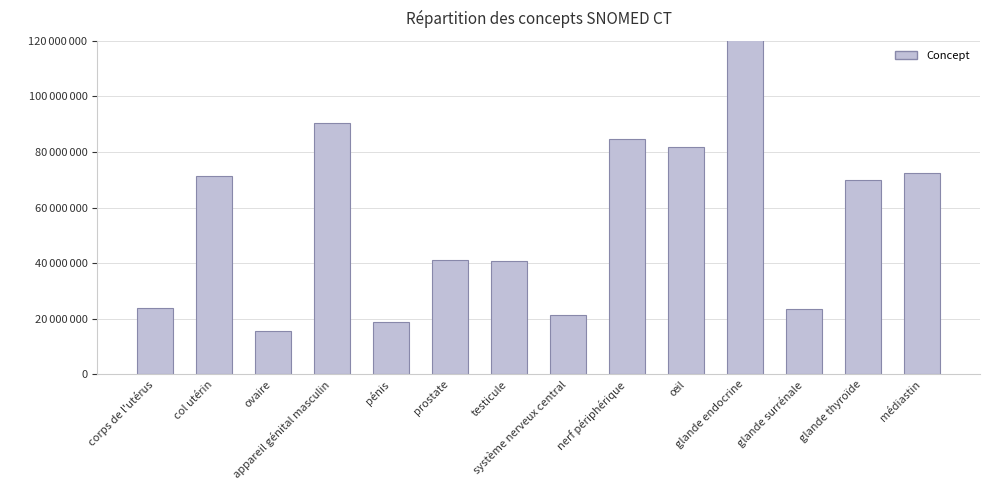

What is the change in value from ovaire to prostate?

+25718995